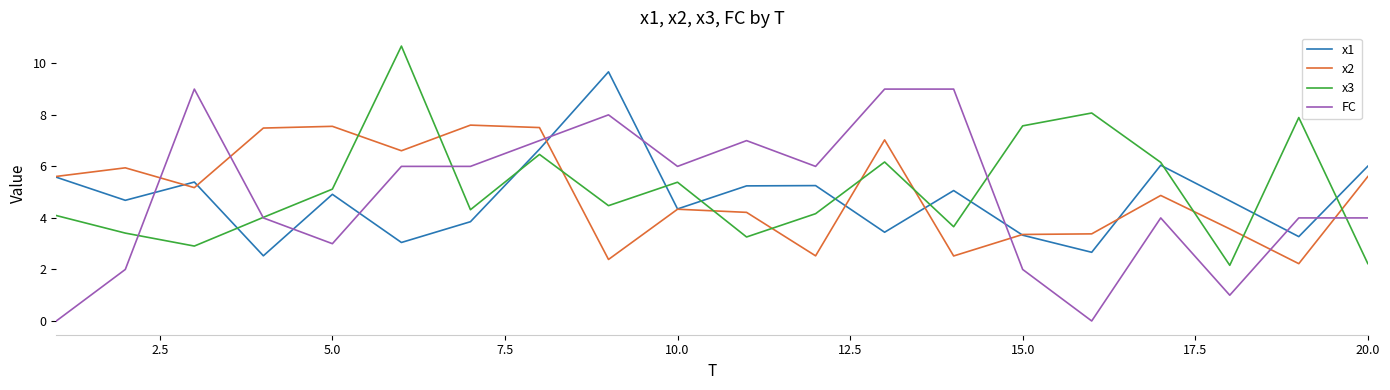

Which series has the widest spread of values?

FC